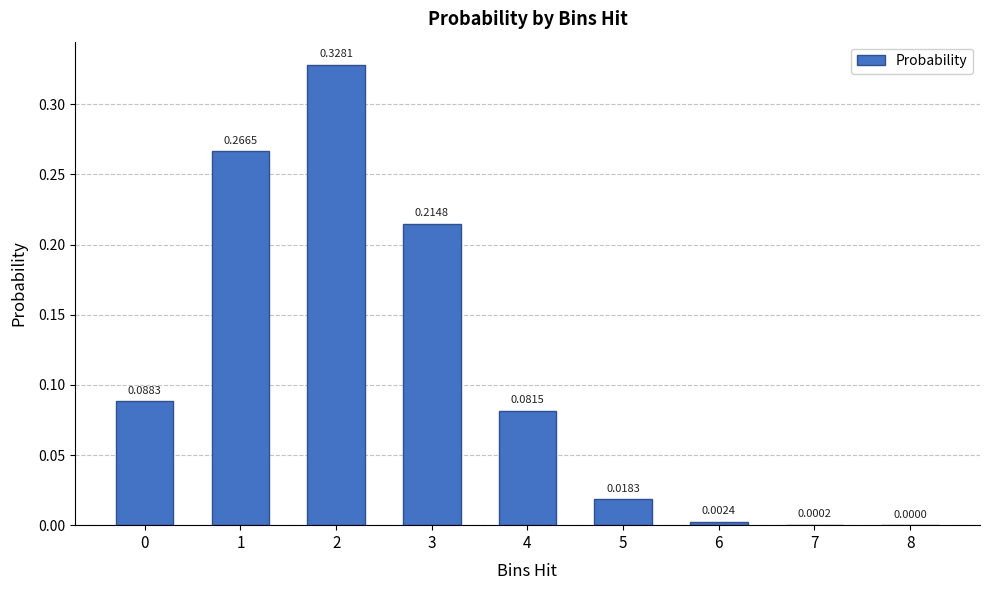

What is the change in value from 3 to 7?

-0.2